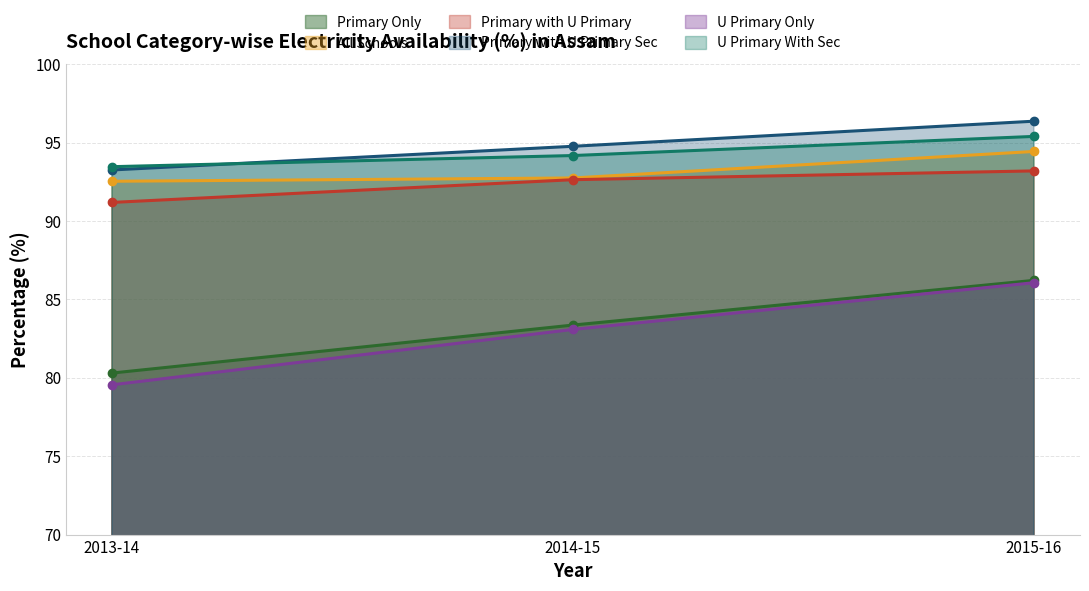

Which label corresponds to the largest value in the chart?

2015-16